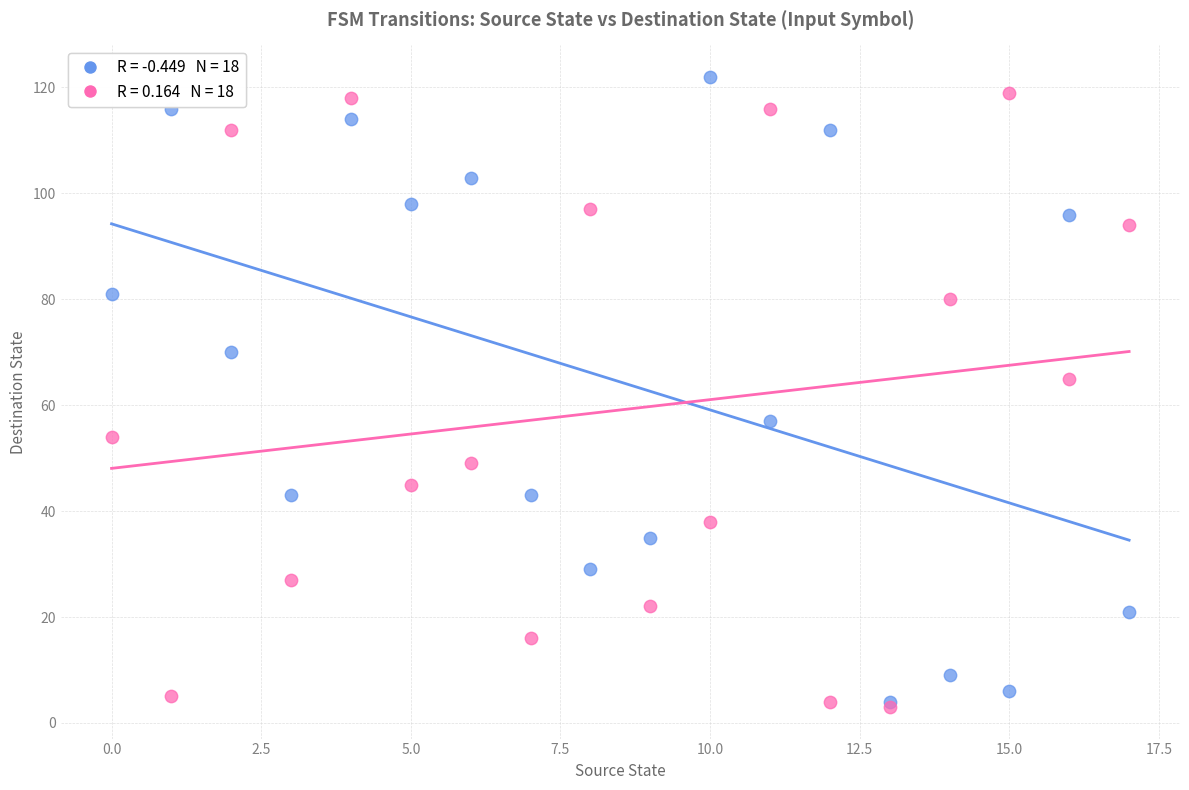

Across all series, what Y value is closest to 62?

65